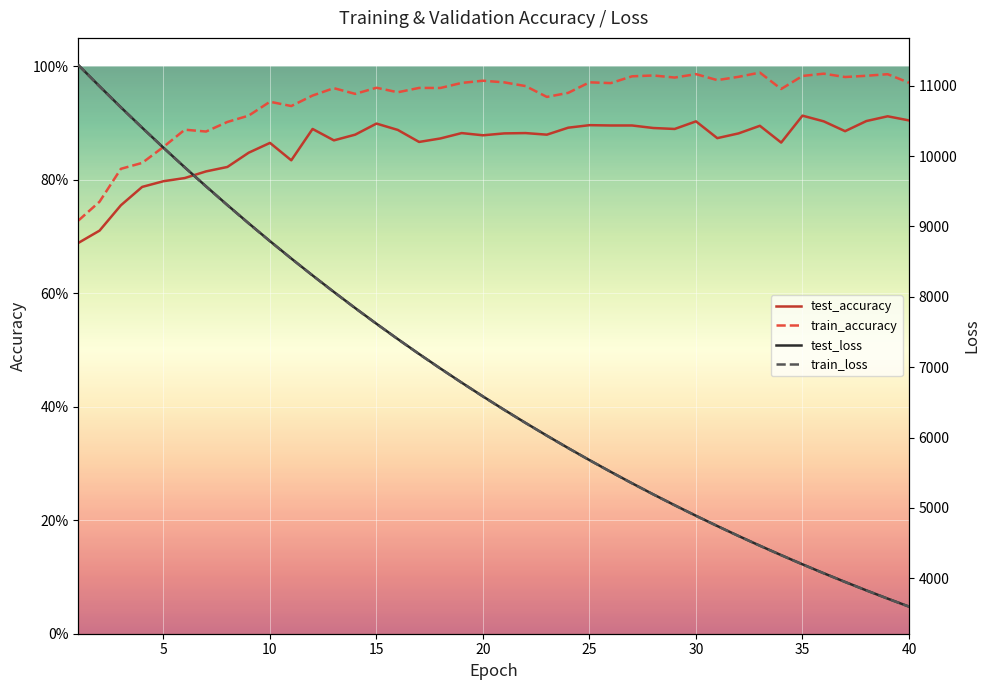

What are all the series names shown in the legend?

test_accuracy, train_accuracy, test_loss, train_loss